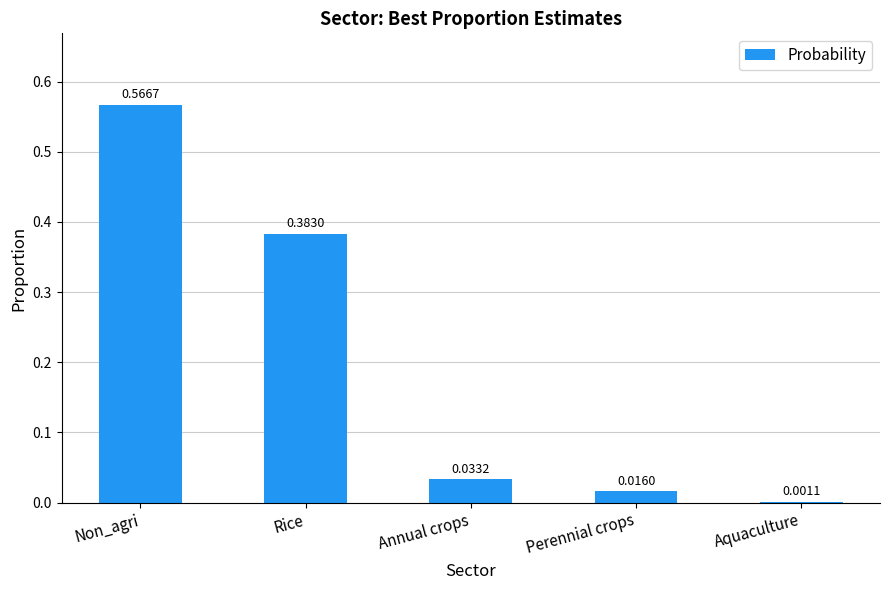

At which category does the chart reach its peak across all series?

Non_agri